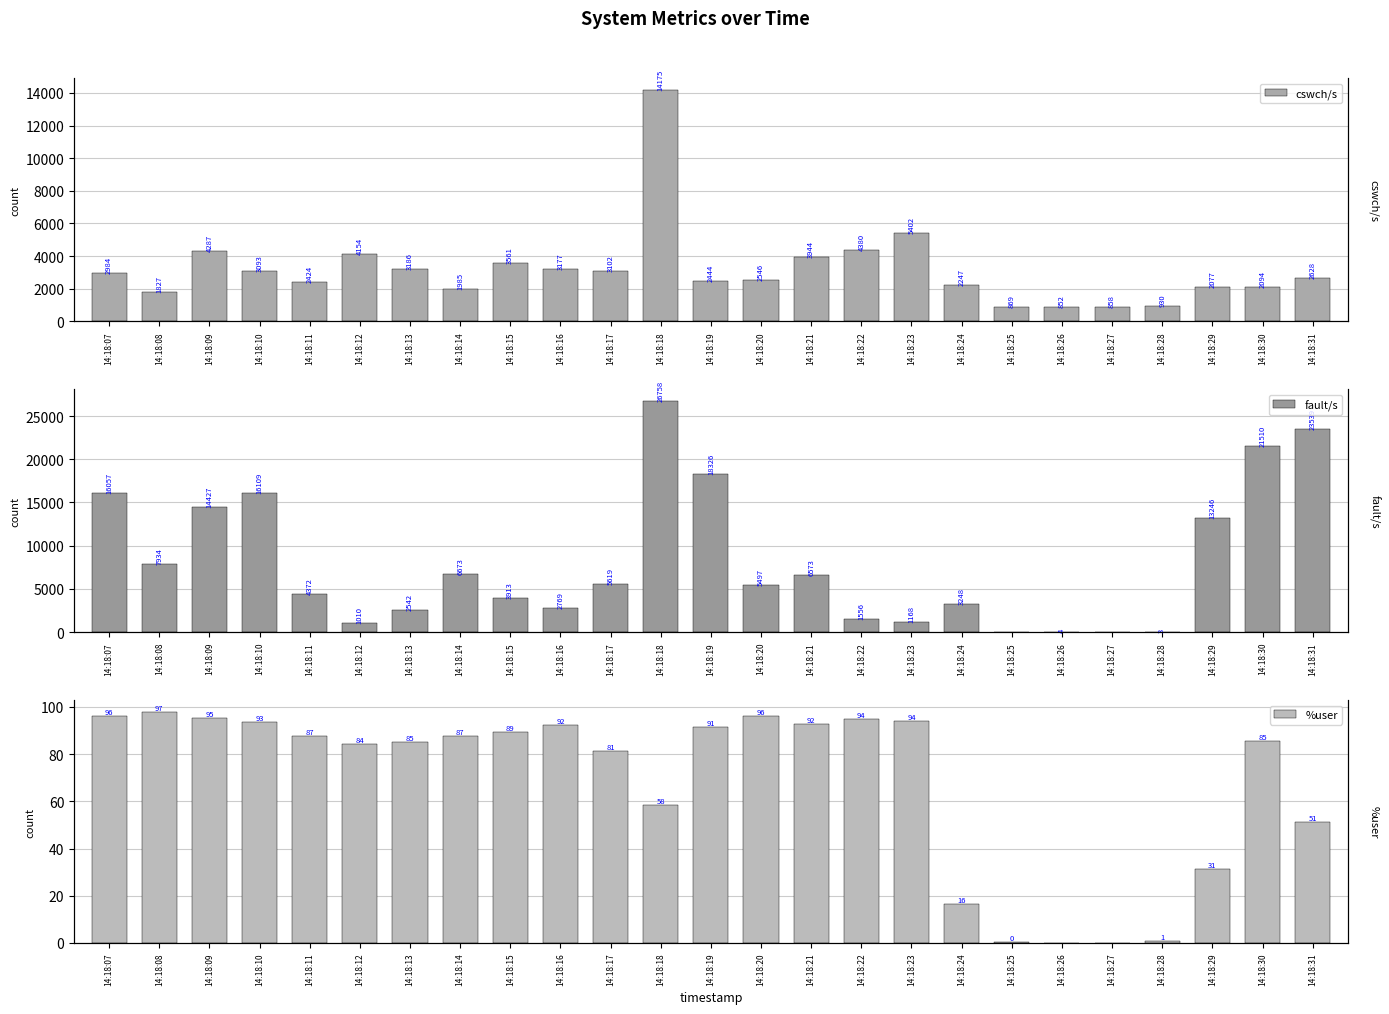

At how many categories does at least one series exceed 25775?

1